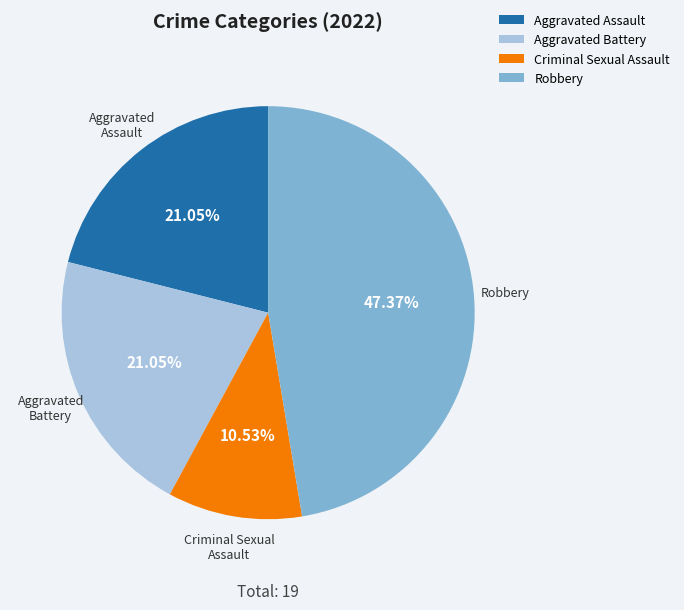

How many slices are in this pie chart?

4